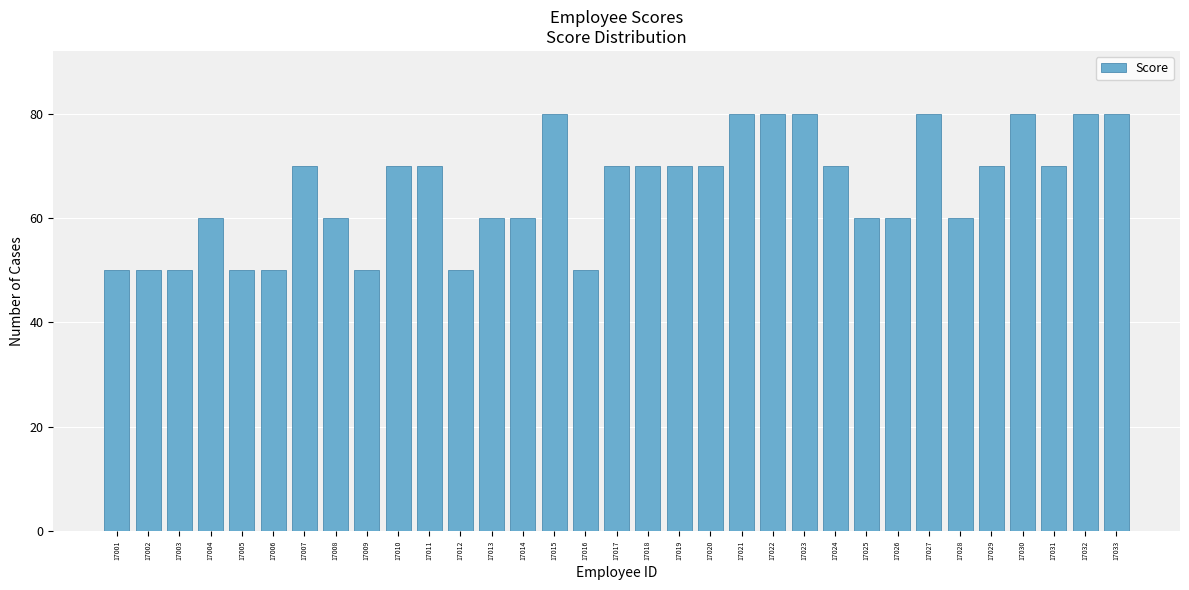

What is the greatest value displayed?

80